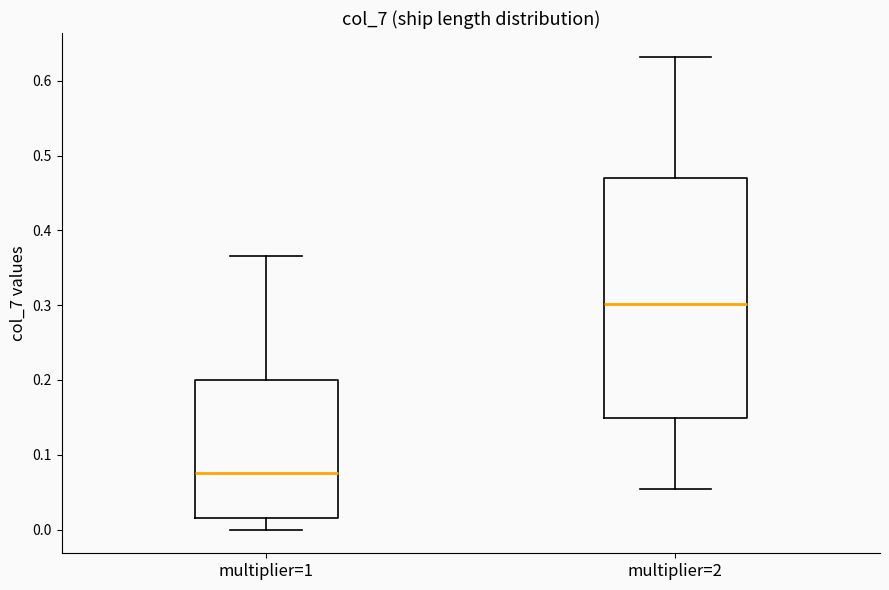

Which box has the highest median line?

multiplier=2